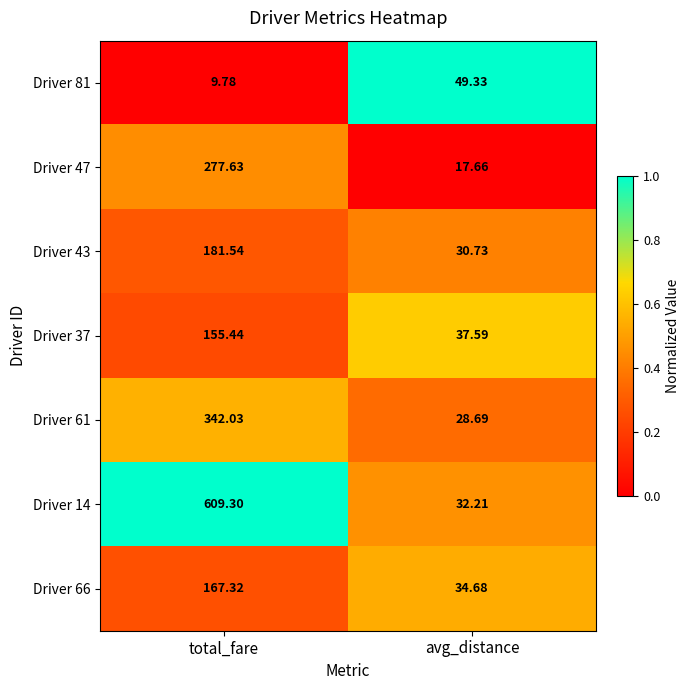

What is the difference between the highest and lowest values at avg_distance?

31.7